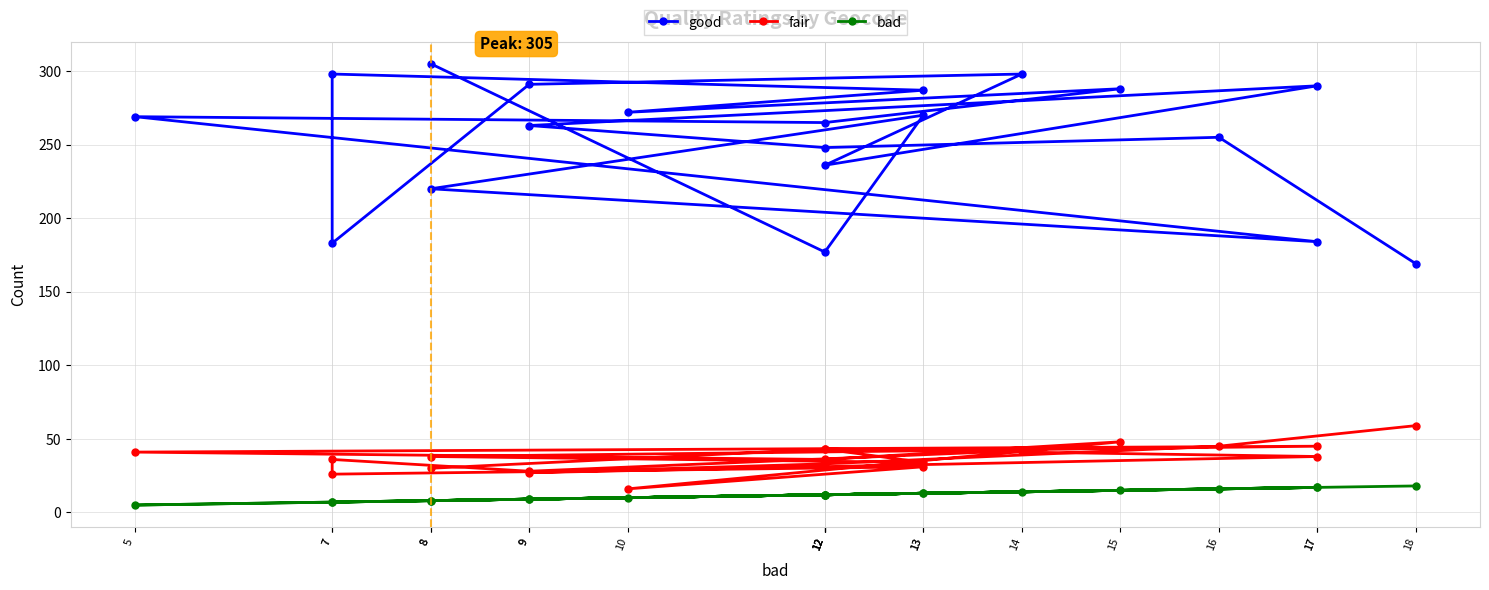

Which series has the largest total across all categories?

good